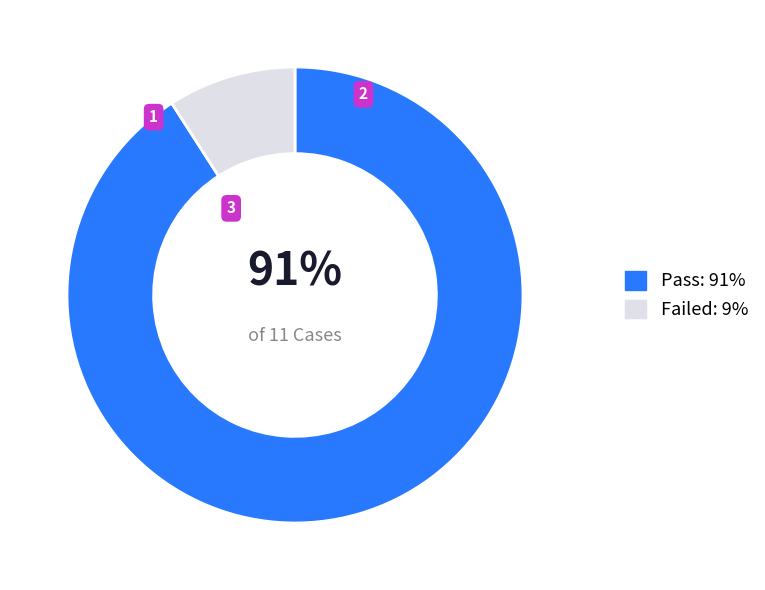

Which has a higher value, Failed or Pass?

Pass